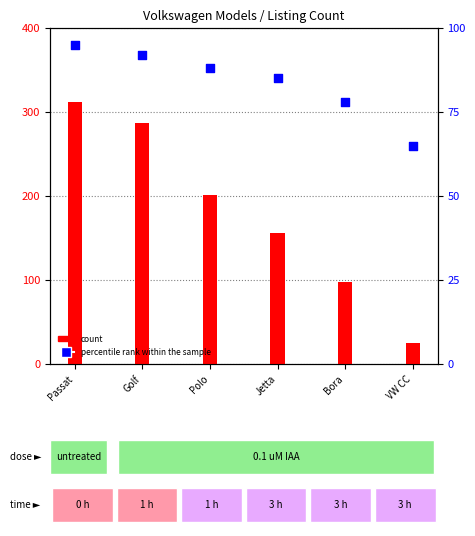

Is the value of percentile rank within the sample at Polo greater than the value of count at Passat?

No